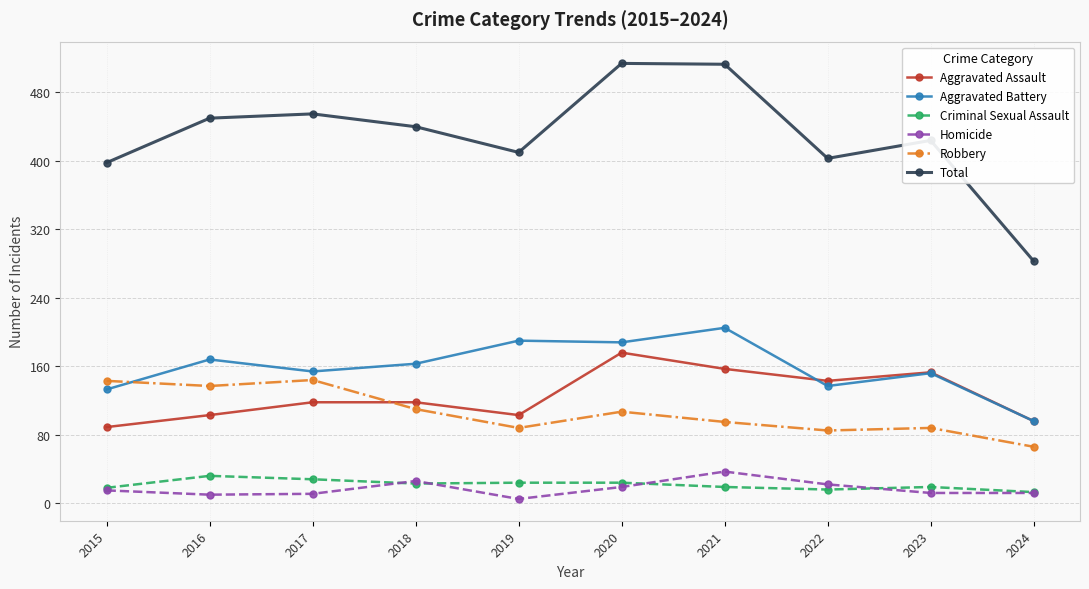

What is the difference between the maximum and minimum values in the Homicide series?

32